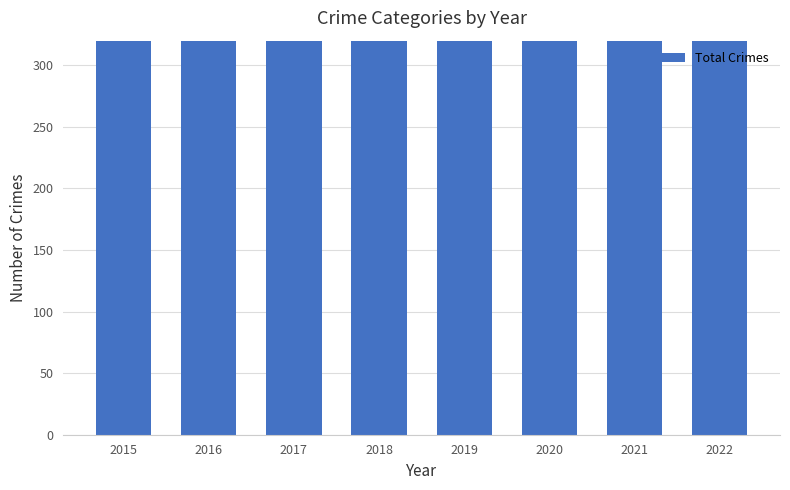

What is the value of the 1st bar from the left?

448